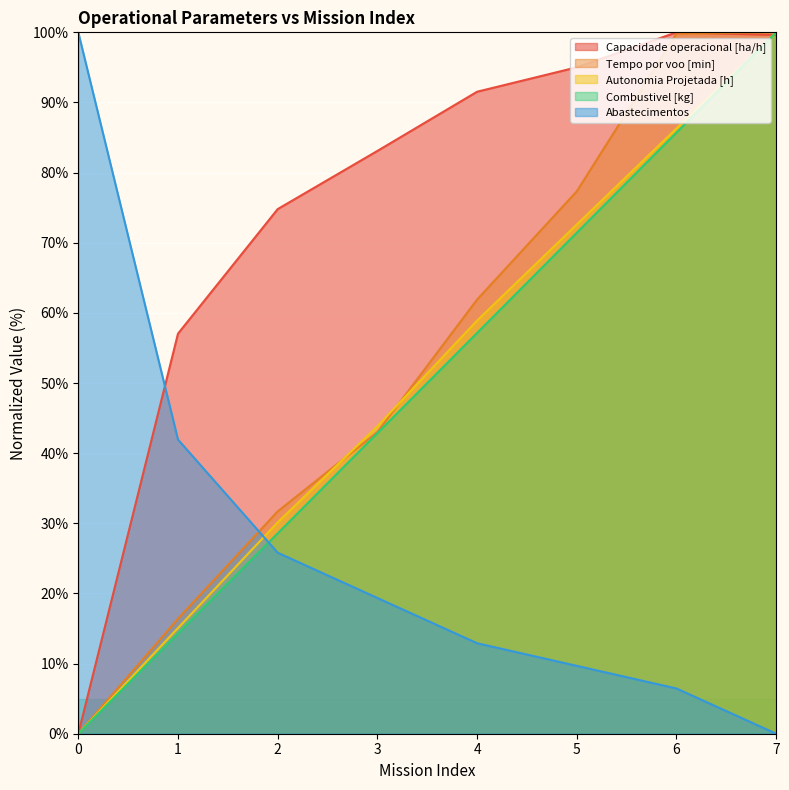

The value of Tempo por voo [min] at 2 is 8.3. True or false?

False